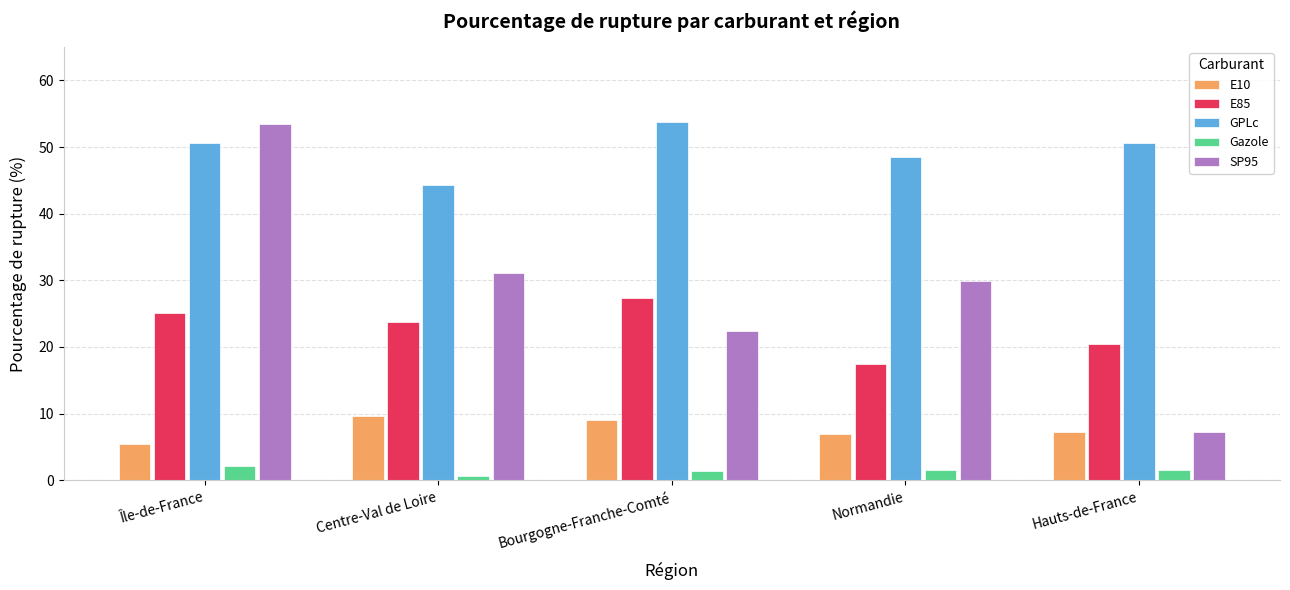

What is the highest value of the E10 series?

9.6